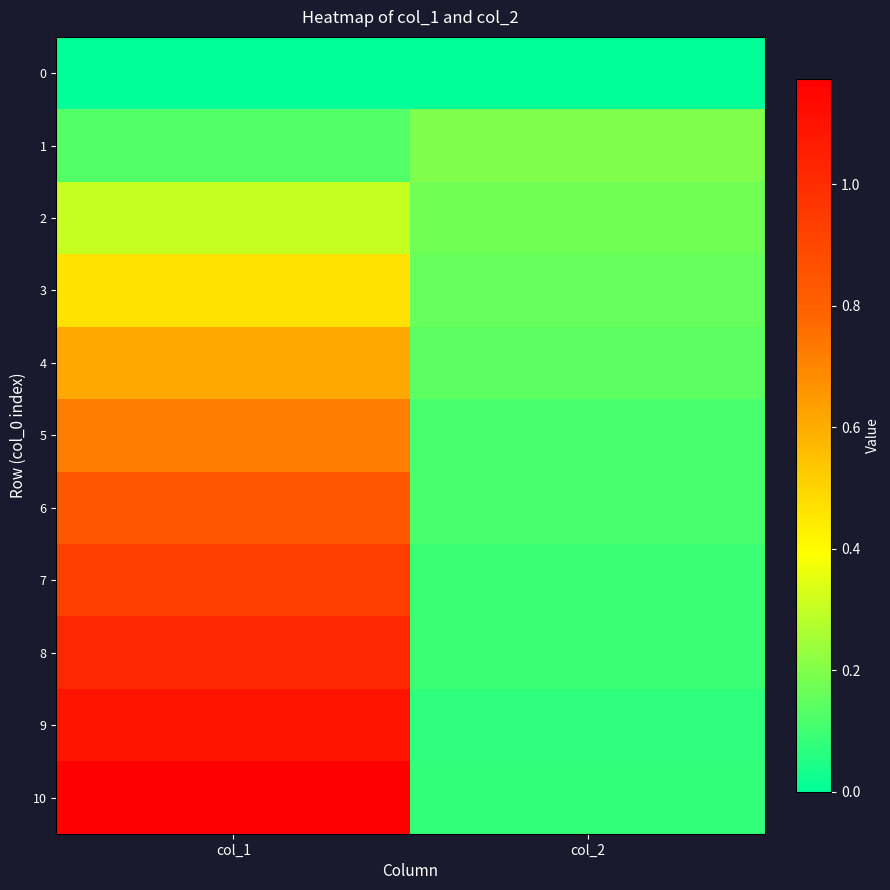

At how many categories does at least one series exceed 0?

2